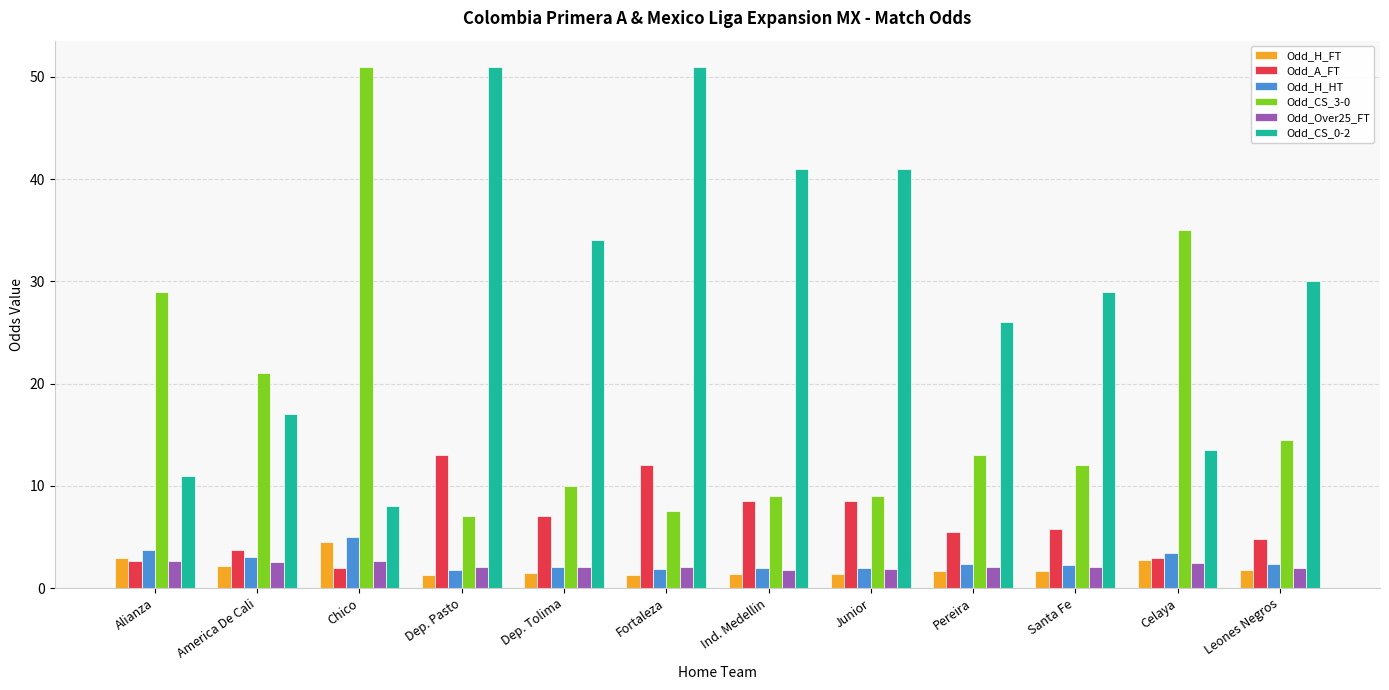

What is the label of the 6th bar from the right?

Ind. Medellin